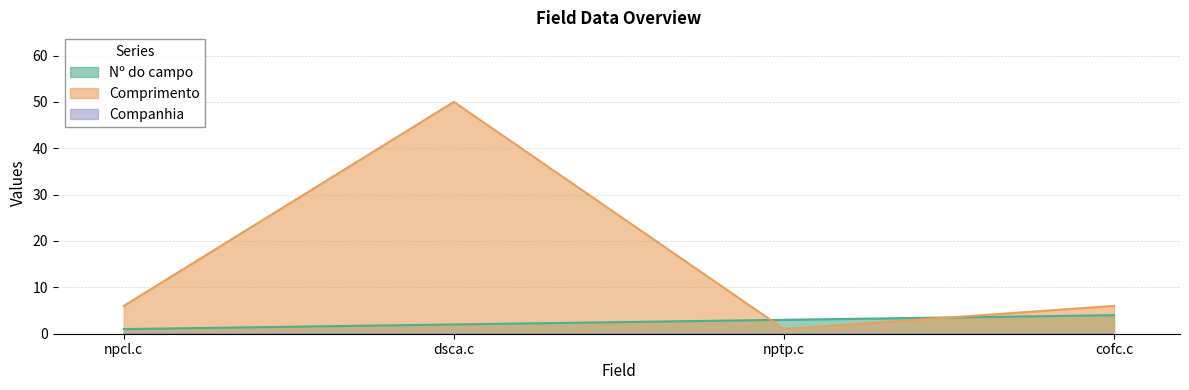

Does the chart have visible grid lines?

Yes